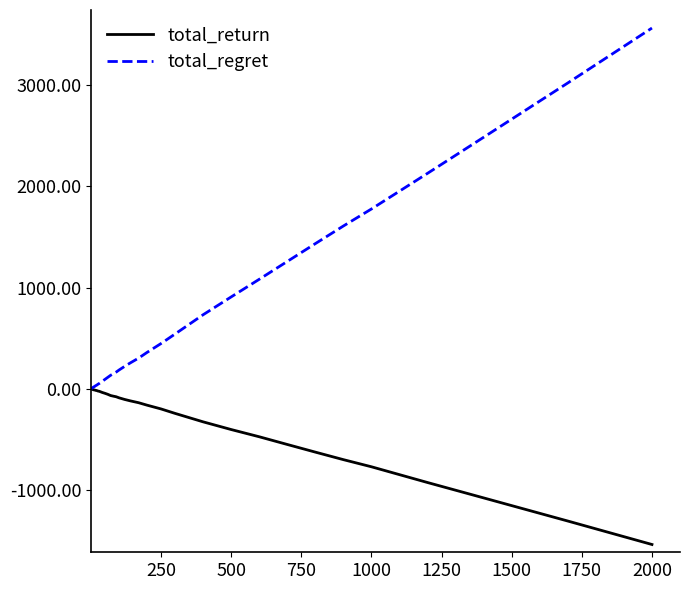

What is the minimum value shown in the chart?

-1536.1